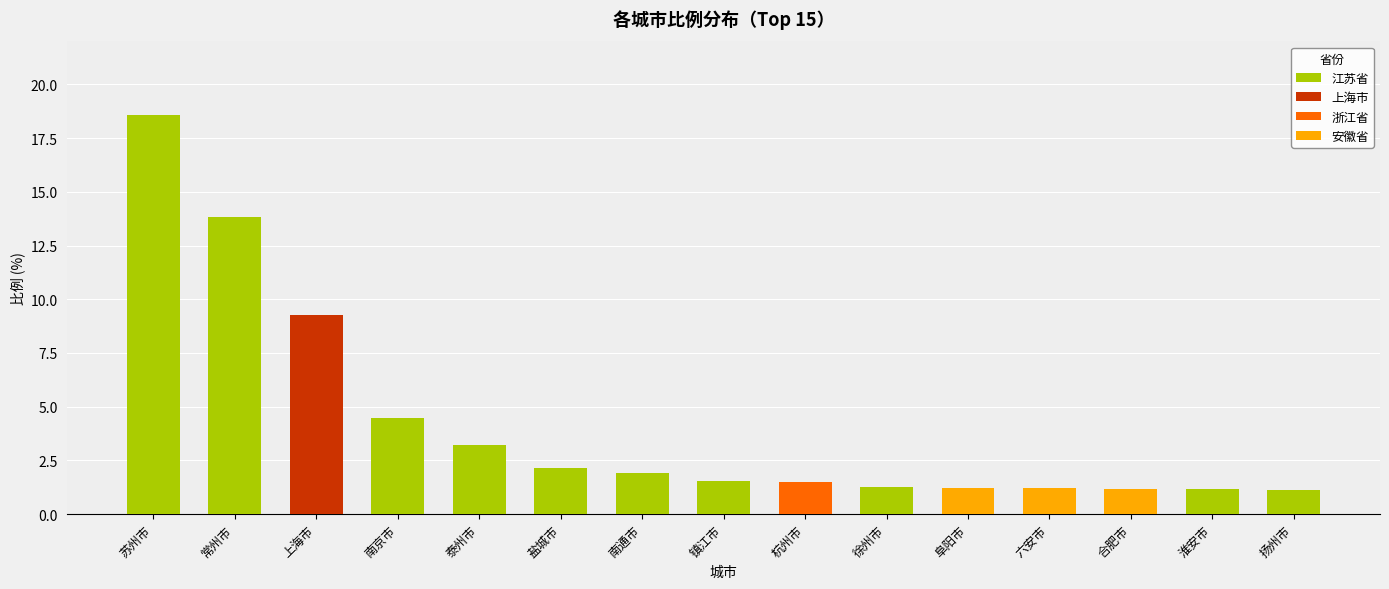

Rank the categories by value from lowest to highest.

扬州市, 合肥市, 淮安市, 六安市, 阜阳市, 徐州市, 杭州市, 镇江市, 南通市, 盐城市, 泰州市, 南京市, 上海市, 常州市, 苏州市